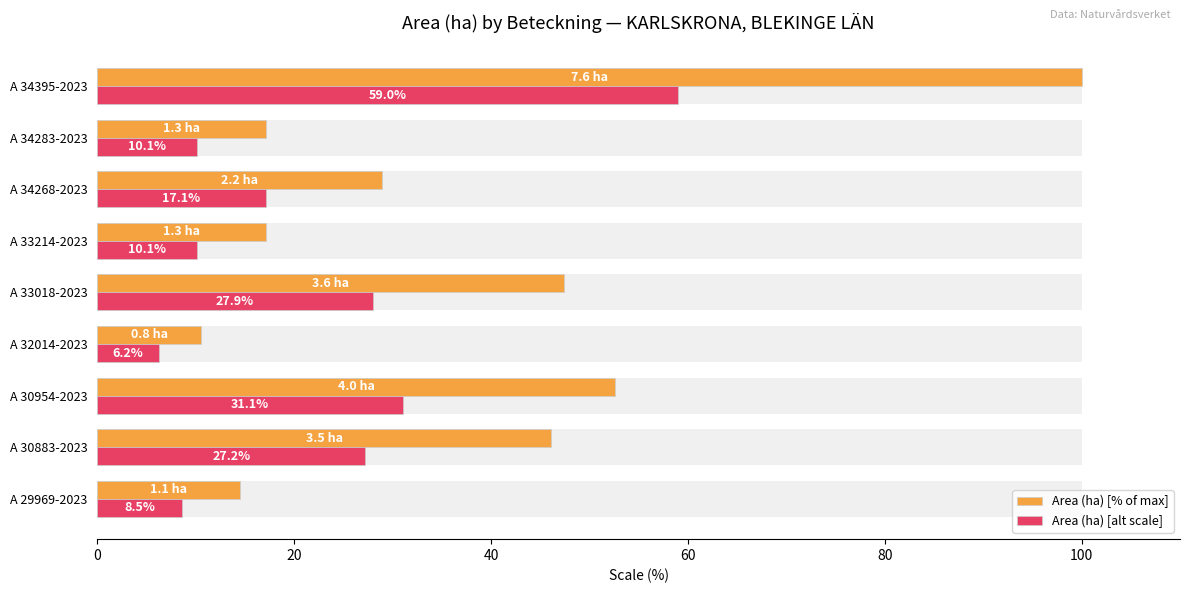

Rank the series by their average value, from highest to lowest.

Area (ha) [% of max], Area (ha) [alt scale]